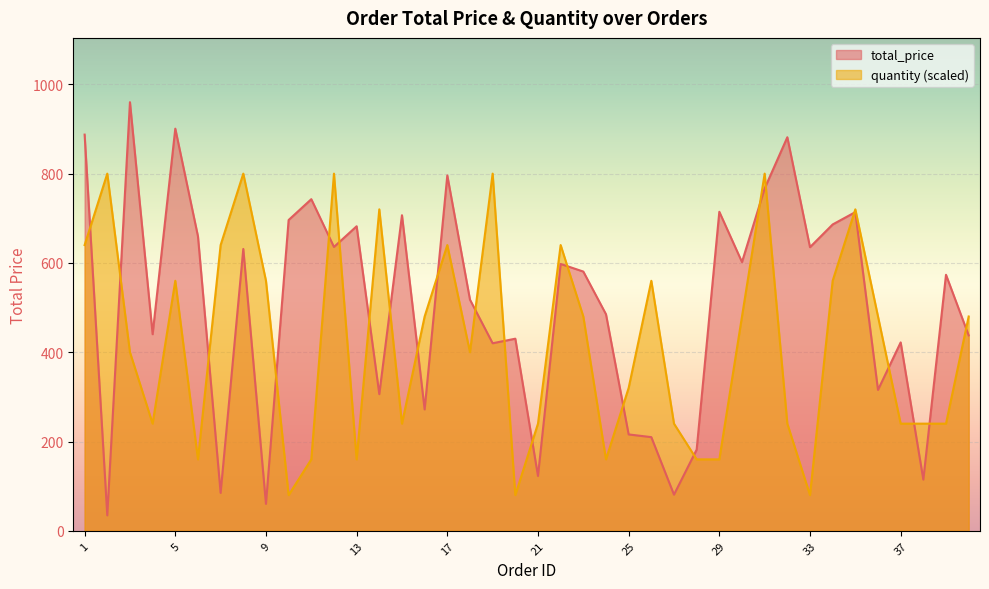

At 33, list the series in order from largest to smallest.

total_price, quantity (scaled)